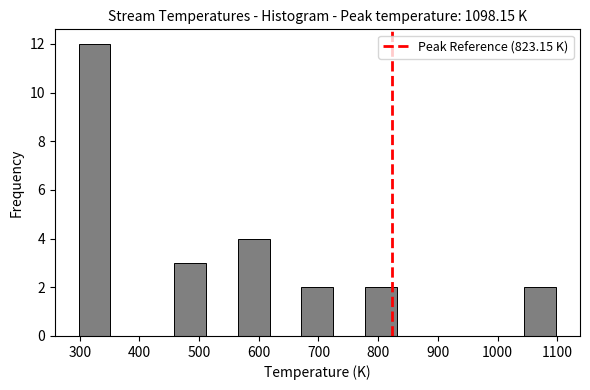

What is the height of the bar covering 560 to 620 on the x-axis? Neither the bar edges nor the heights are printed on the chart, so give them approximately, as read against the axes.

4